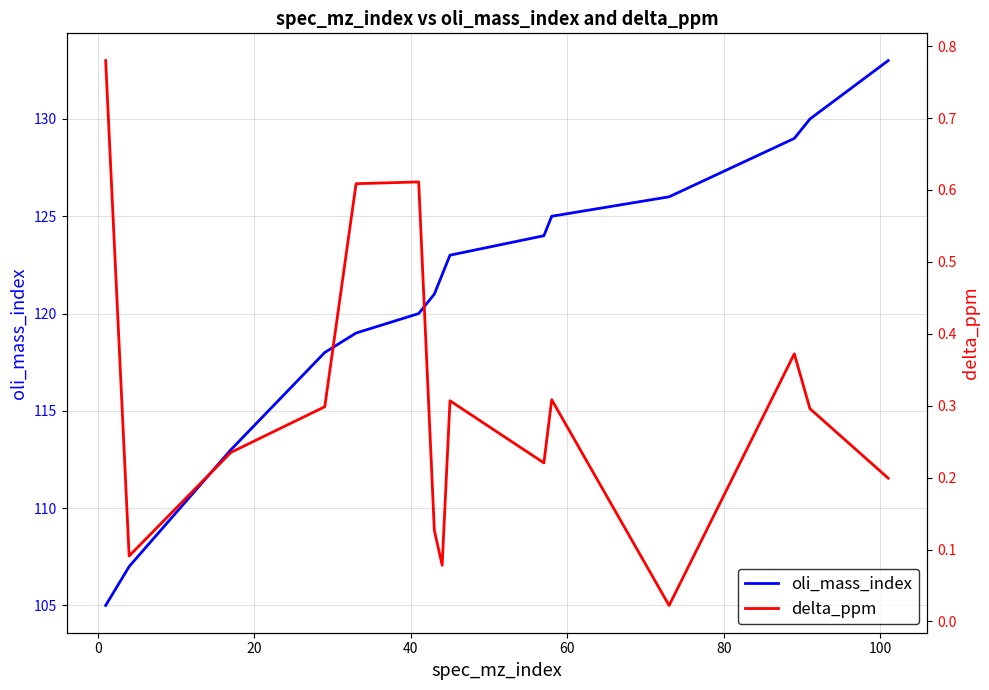

True or false: oli_mass_index and delta_ppm intersect in this chart.

False